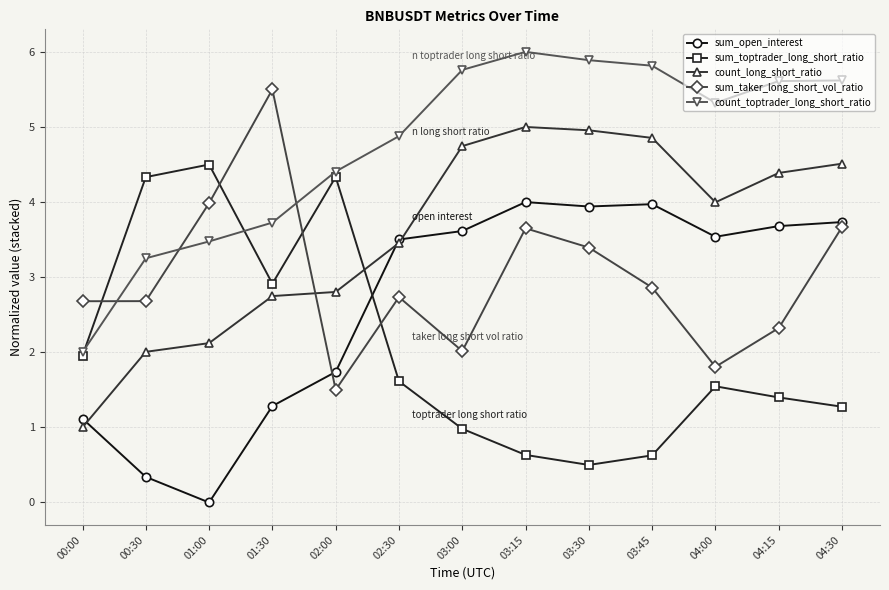

Which series ends up on top after the final intersection of count_long_short_ratio and sum_open_interest?

count_long_short_ratio